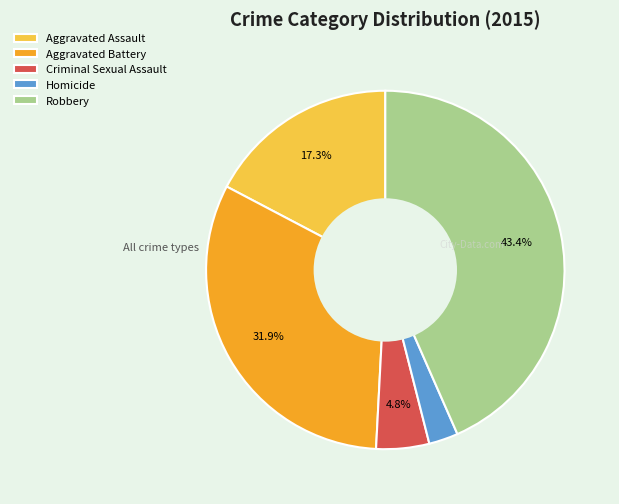

Do Aggravated Battery and Homicide together represent more than half of the pie?

No